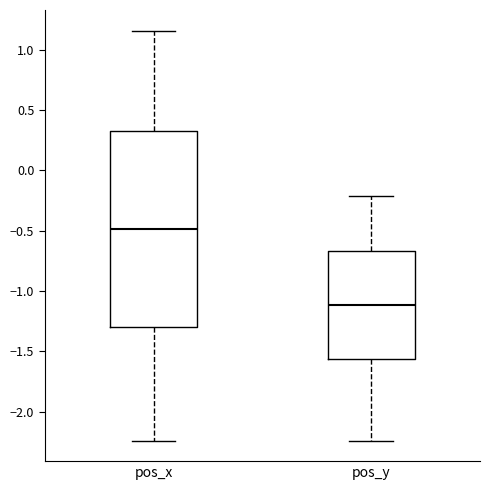

Reading left to right, read every box against the y-axis: the position of its median line, the range the box covers, and the ends of its whiskers. The values are not printed on the chart, so give them approximately, as read against the axis.

pos_x: median -0.50, box -1.30 to 0.30, whiskers -2.25 to 1.15
pos_y: median -1.10, box -1.55 to -0.65, whiskers -2.25 to -0.20